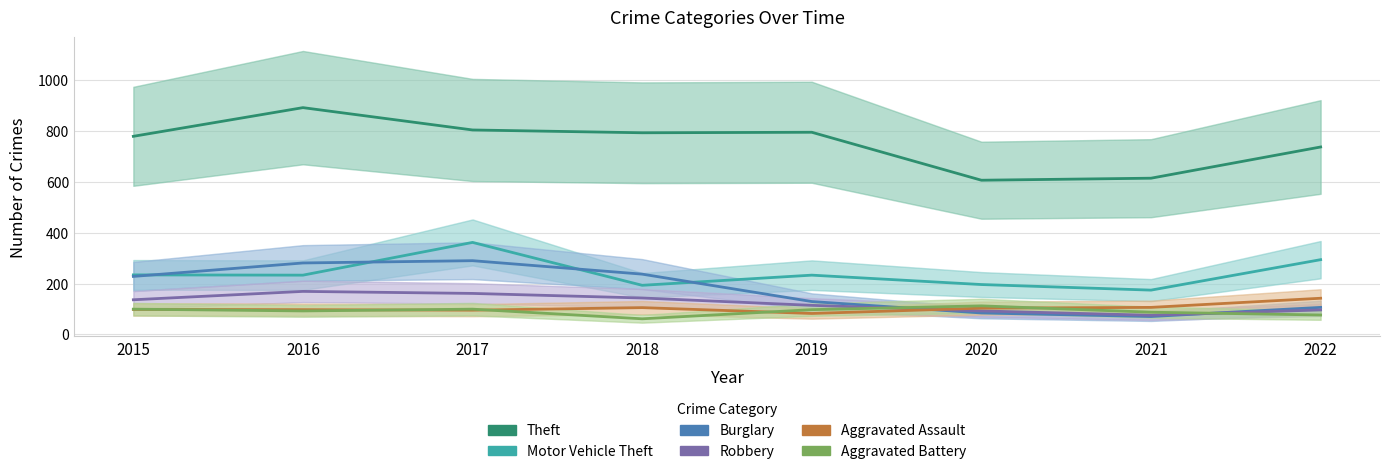

At which category is the sum across all series the highest?

2017